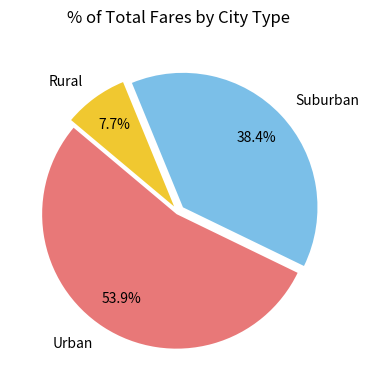

Which category has the smallest portion of the pie?

Rural